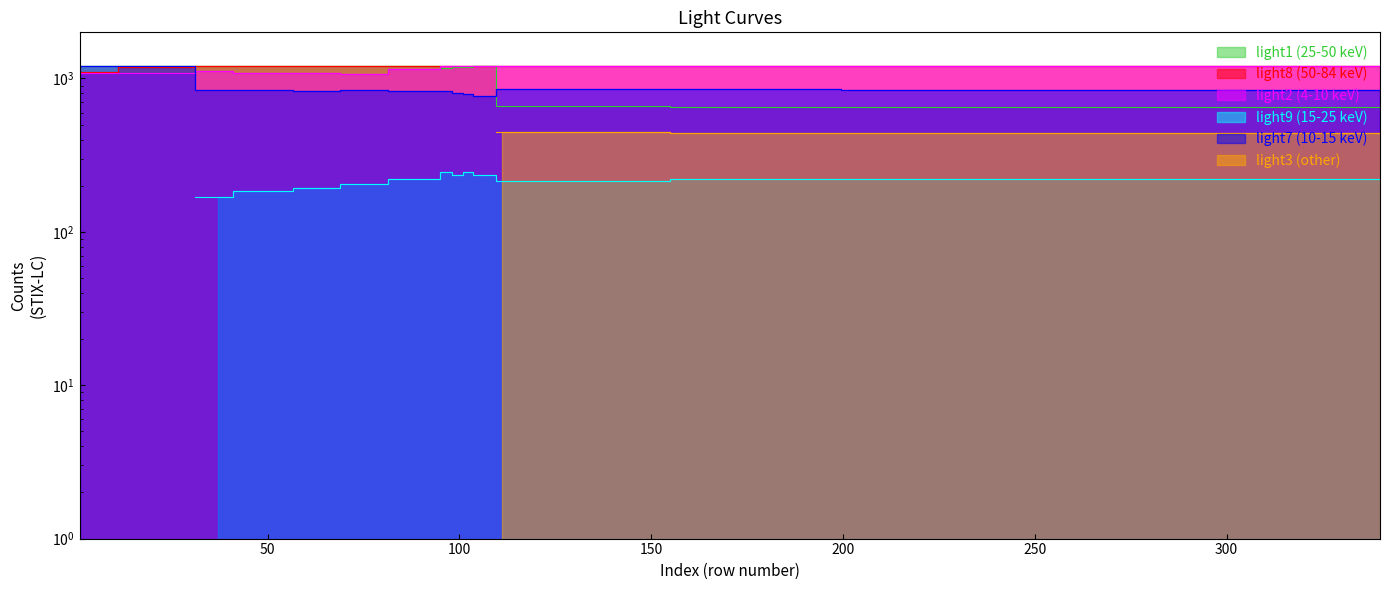

Between 191 and 158, which is larger?

191